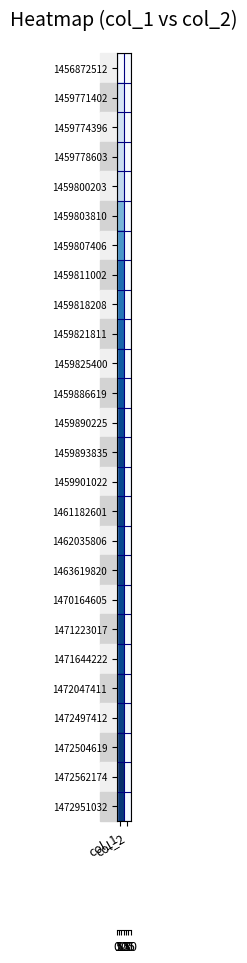

At how many categories does at least one series exceed 10?

1